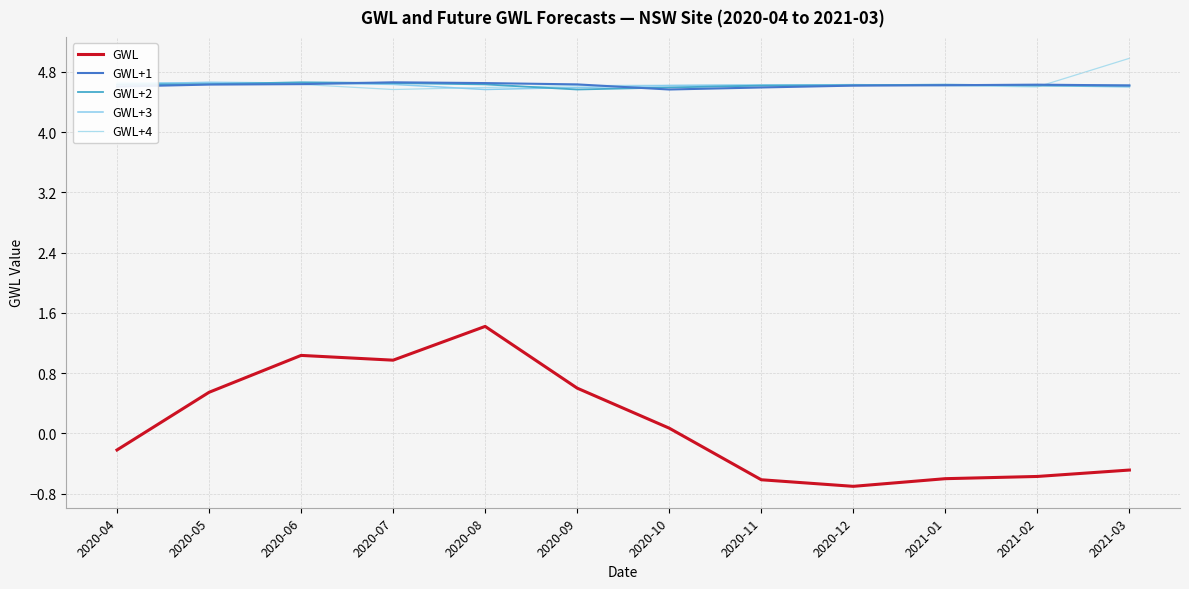

At which category is the sum across all series the highest?

2020-08